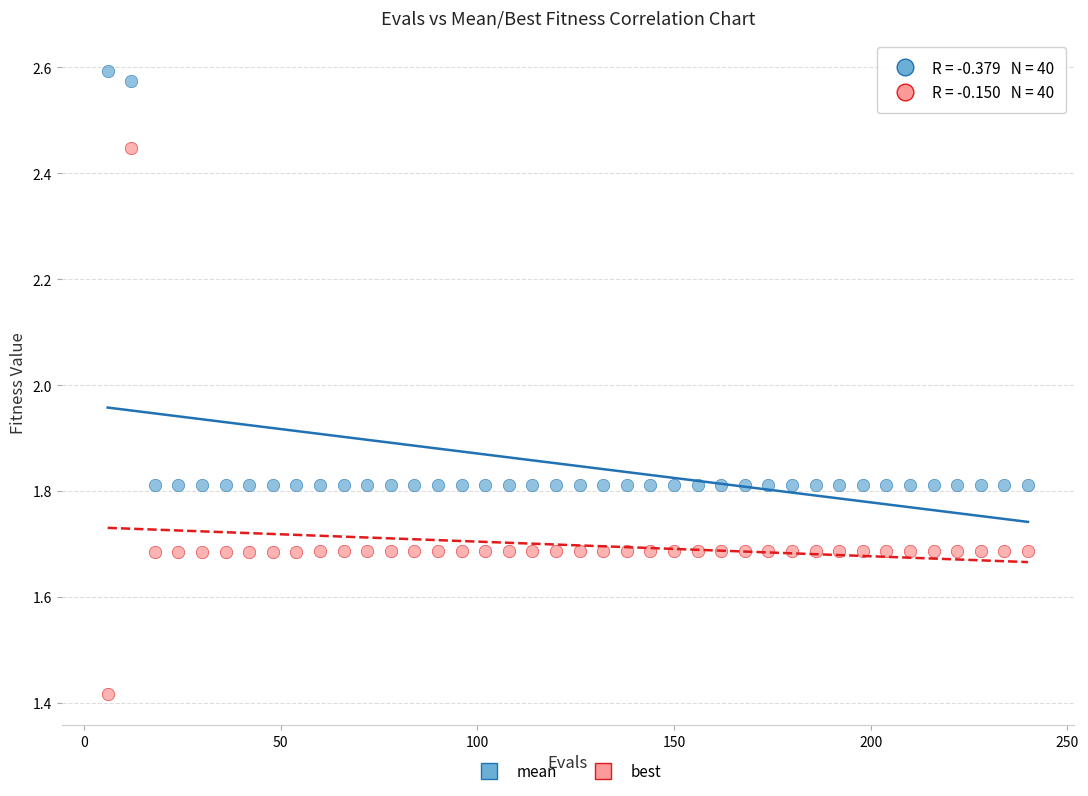

Which series has the largest Y range (max minus min)?

best